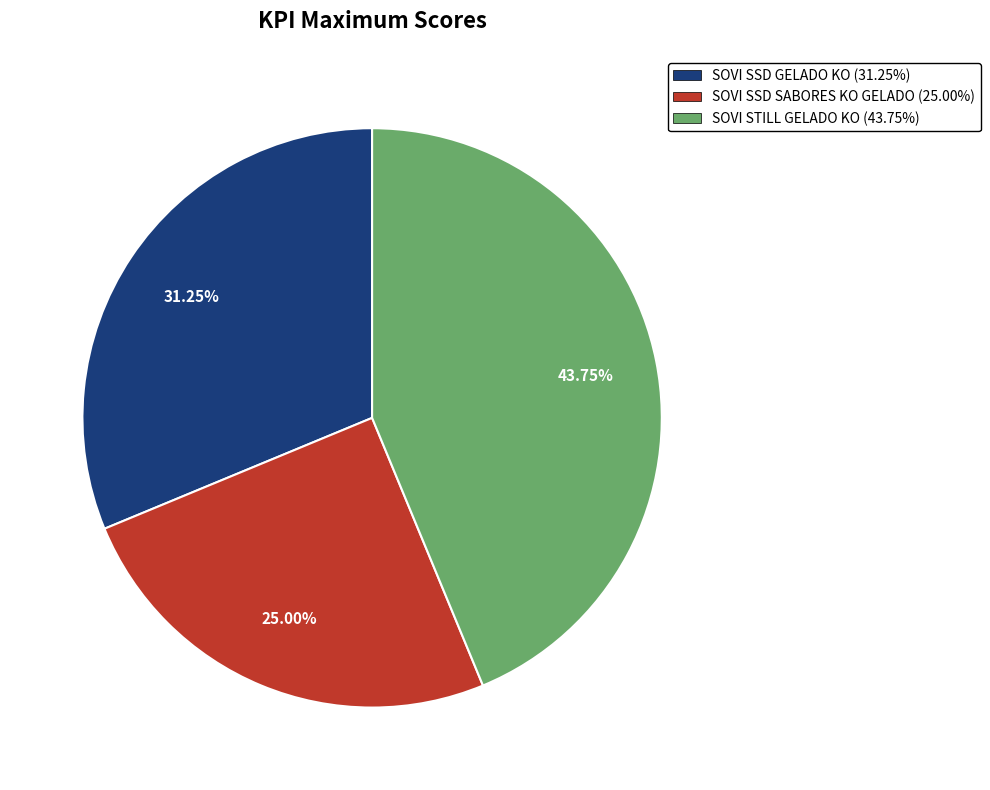

Does SOVI SSD SABORES KO GELADO account for over 50% of the chart?

No